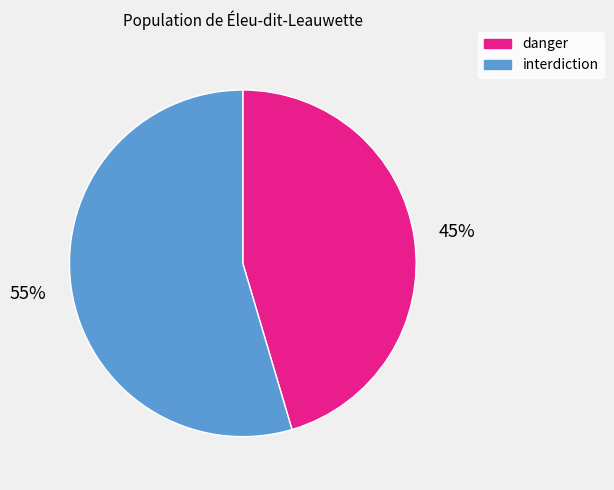

What percentage is the danger slice, to the nearest percent?

45%